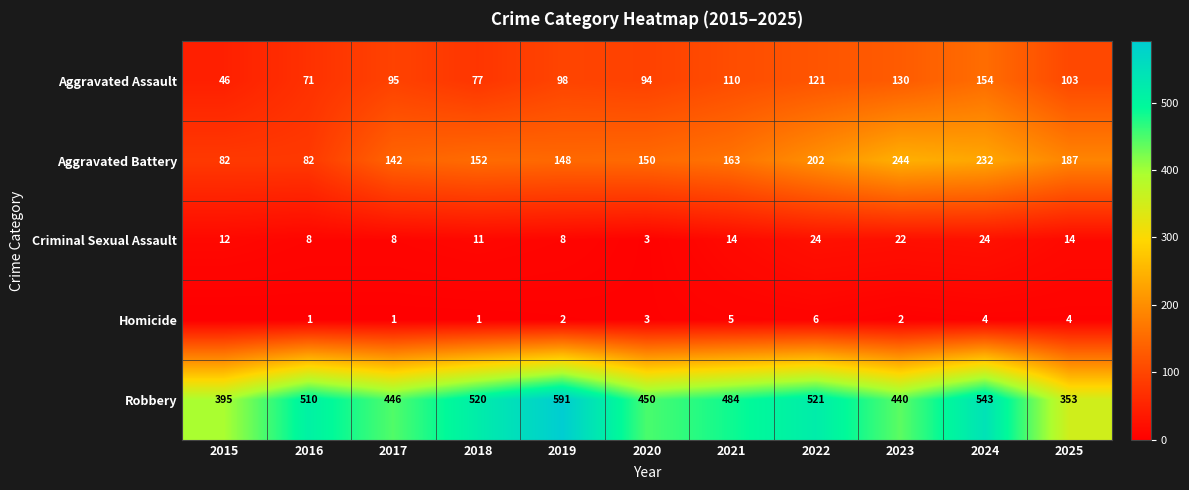

What is the difference between the second highest and second lowest values in the Aggravated Battery series?

150